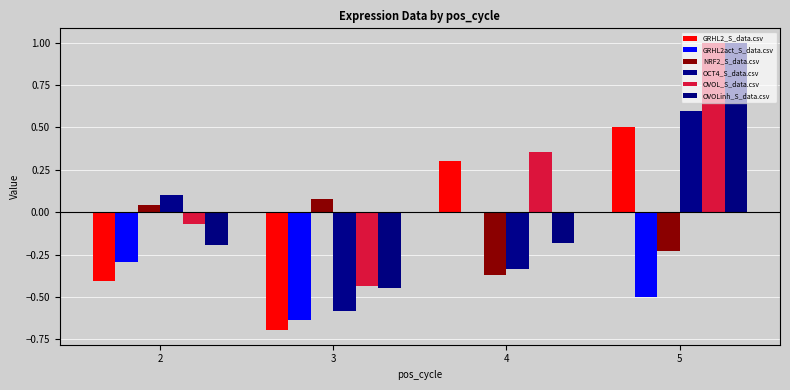

What is the total value across all series at 5?

2.4